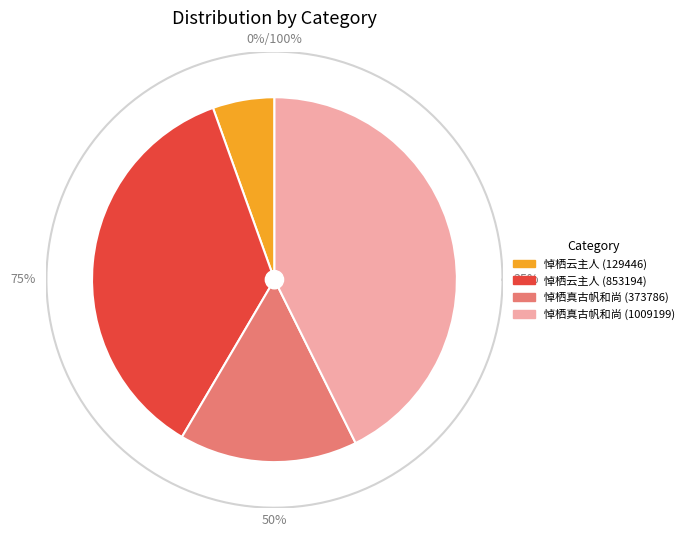

The 悼栖云主人 (853194) slice represents 21% of the pie. True or false?

False